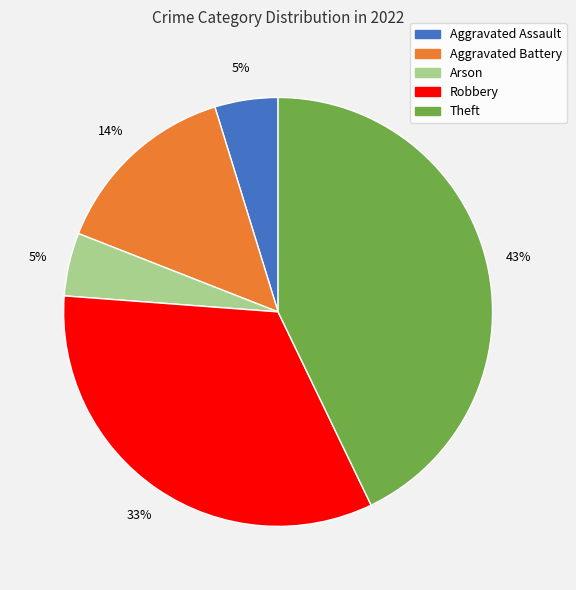

Between Aggravated Assault and Aggravated Battery, which is larger?

Aggravated Battery